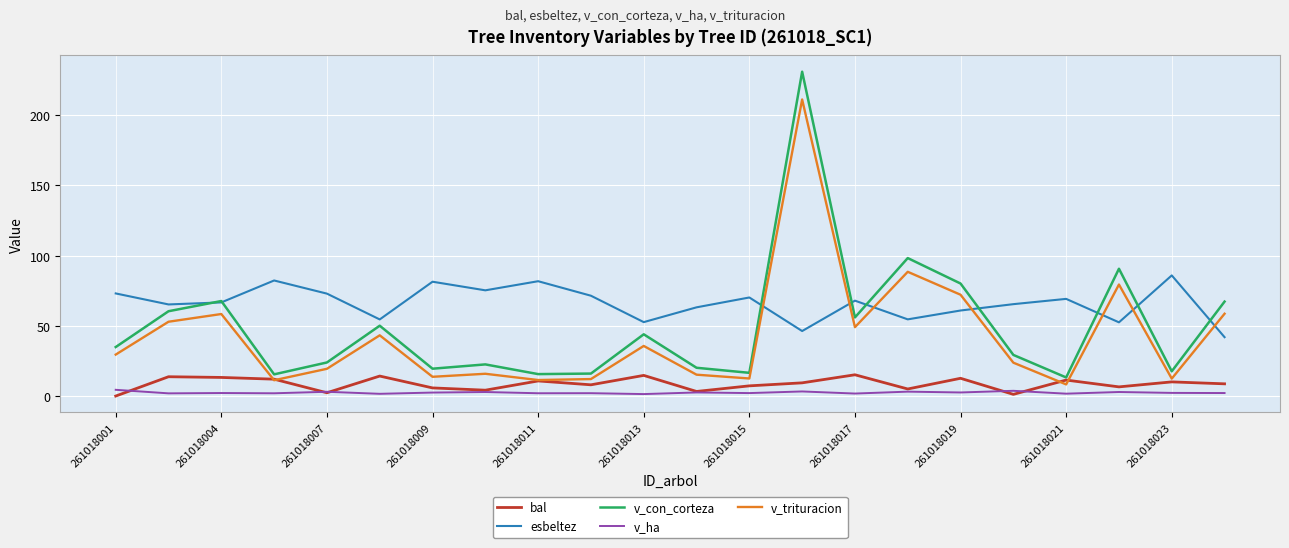

List the series in order of their peak value, lowest first.

v_ha, bal, esbeltez, v_trituracion, v_con_corteza